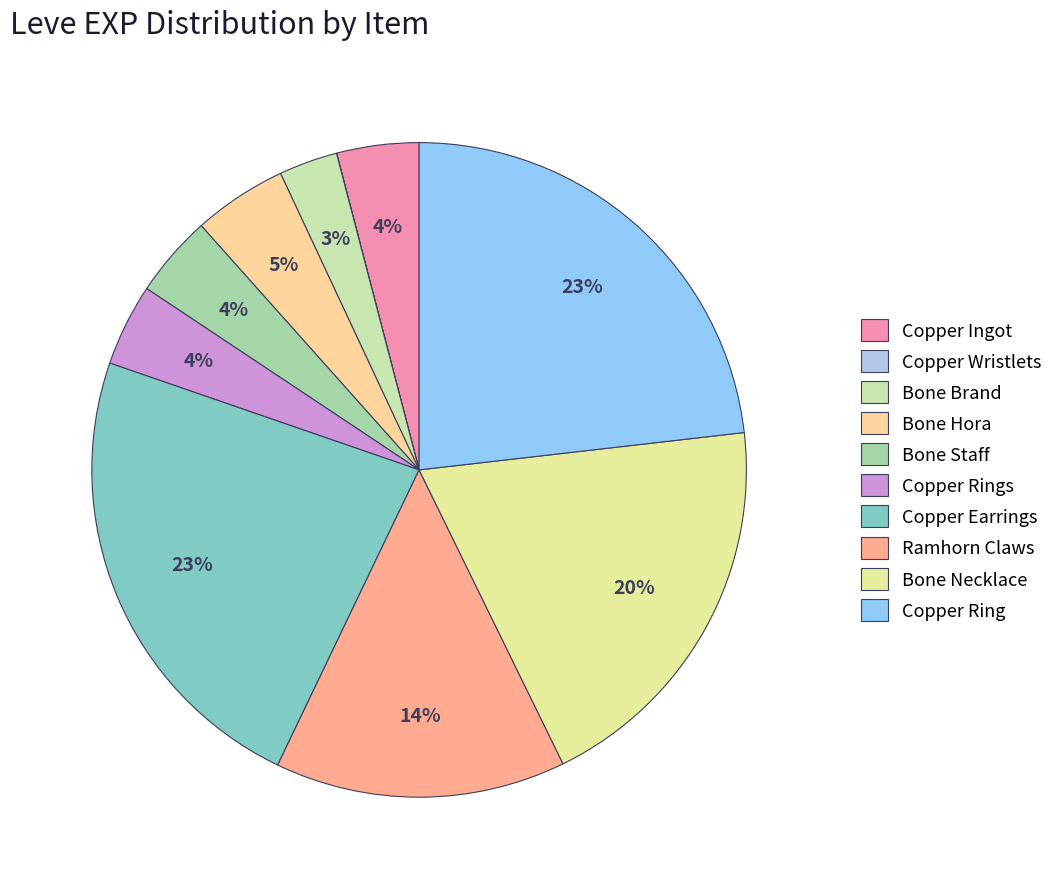

What percentage is the Copper Rings slice, to the nearest percent?

4%